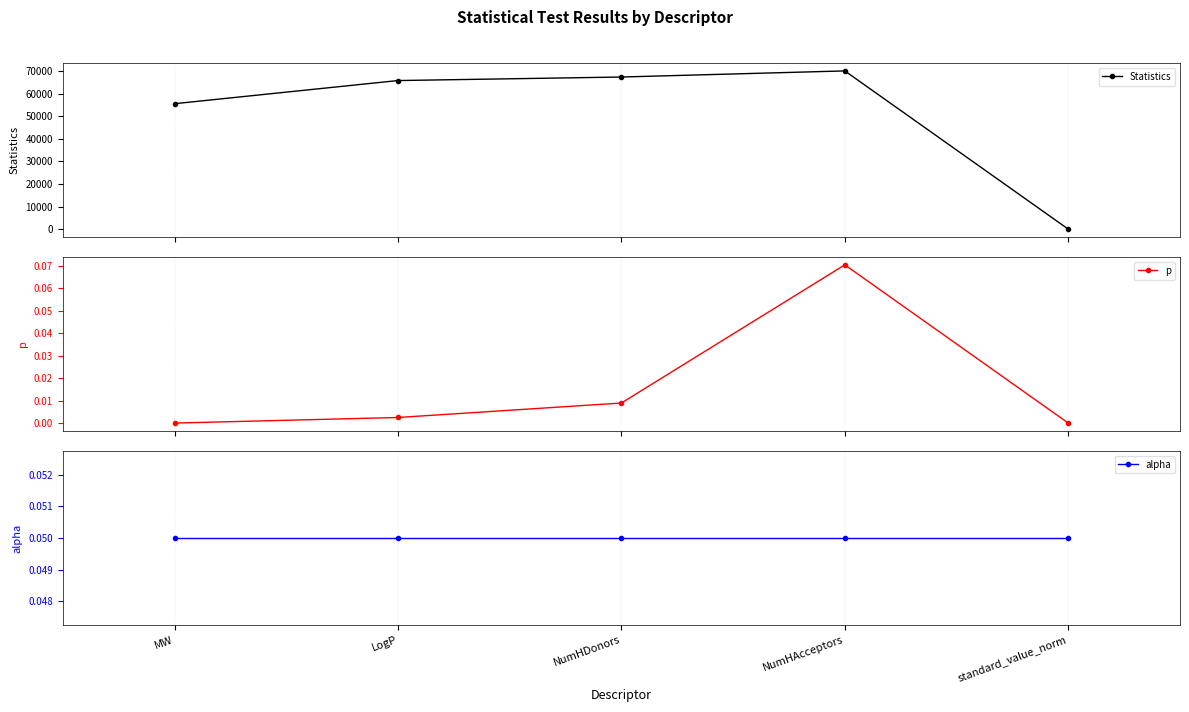

Does the chart have visible grid lines?

Yes